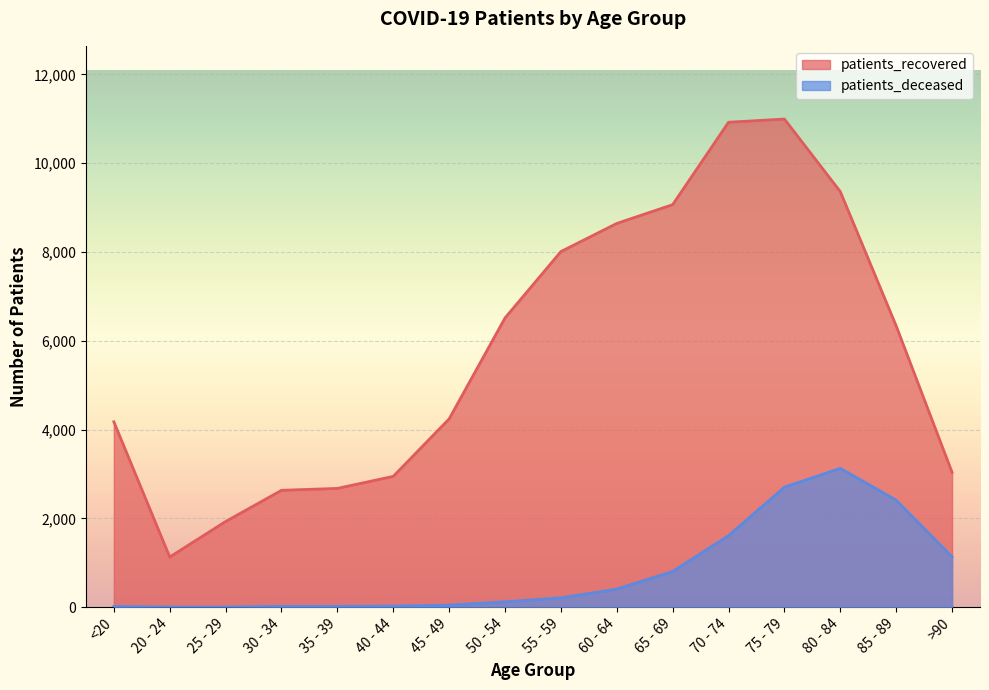

True or false: patients_recovered has a value of 1347 at 30 - 34.

False